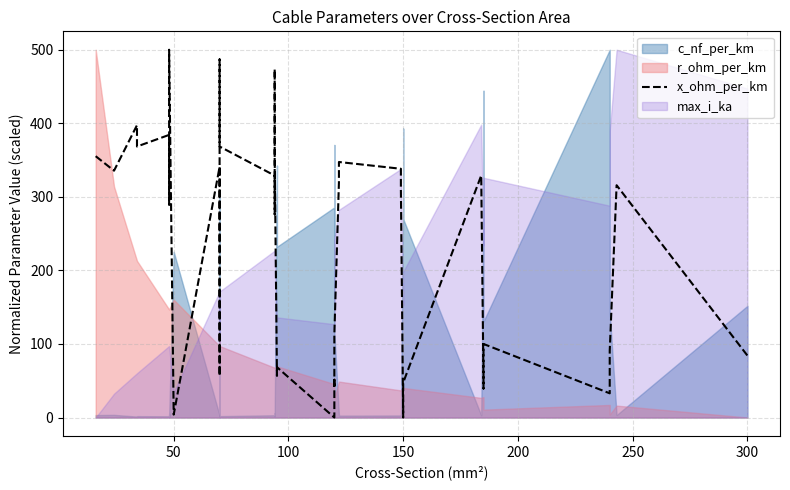

What is the greatest value displayed?

500.0